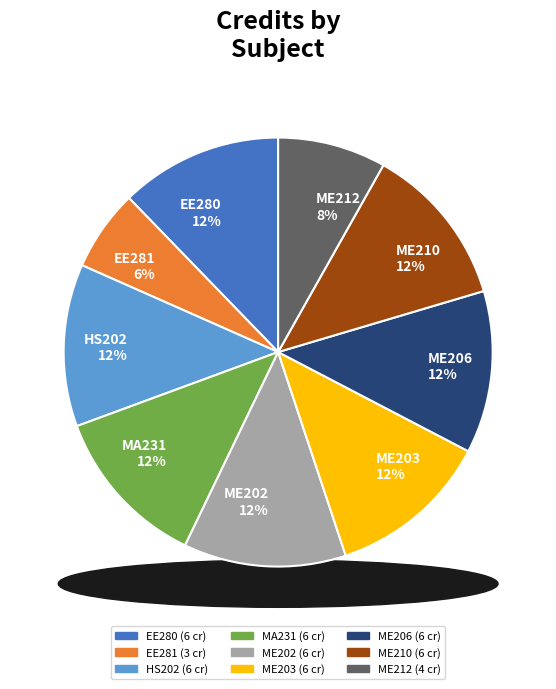

Is there a majority slice in this chart?

No